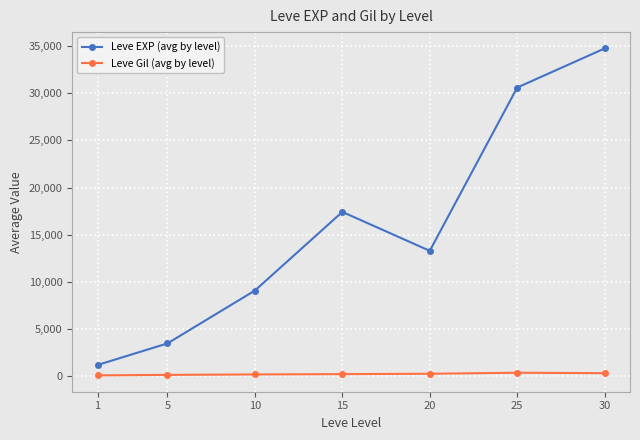

What value does the Leve EXP (avg by level) series have at 1?

1213